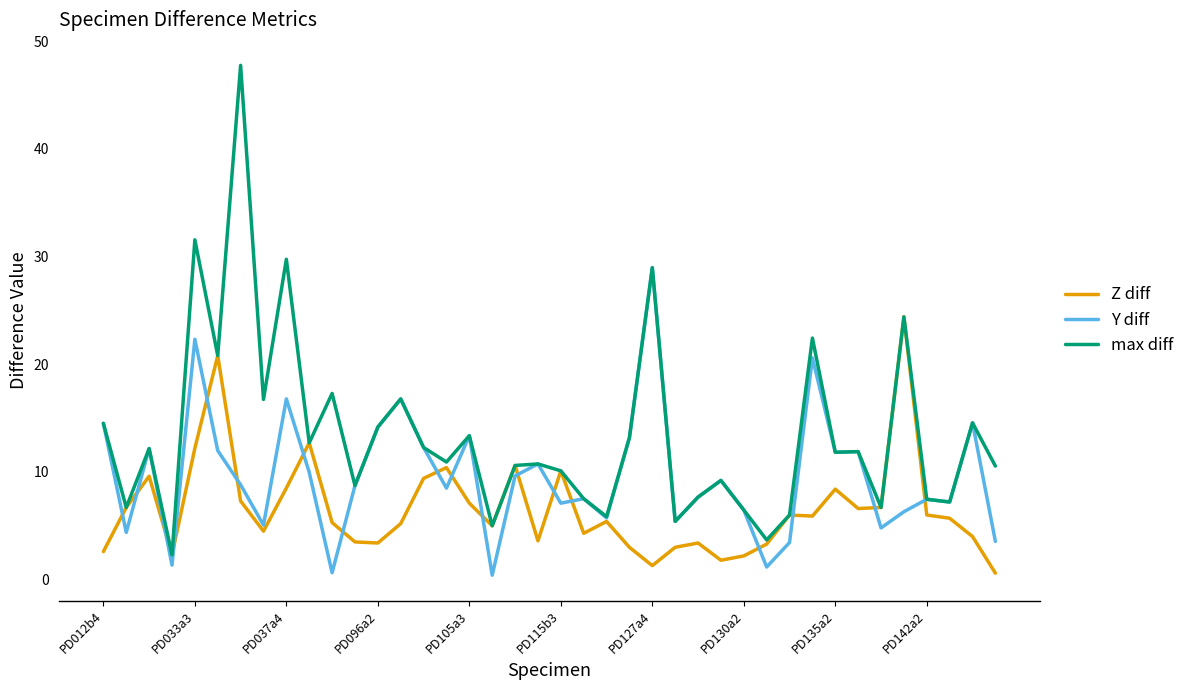

Which series has the largest total across all categories?

max diff